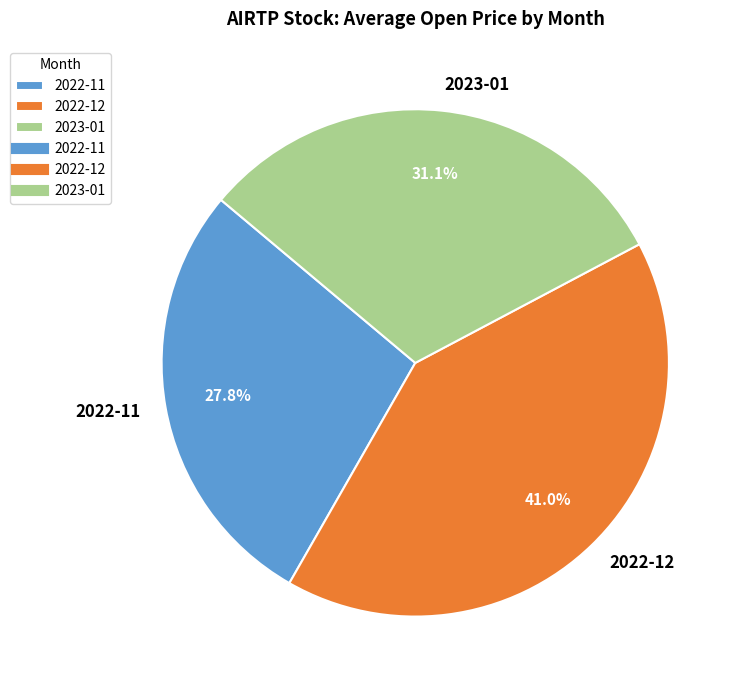

Do 2022-12 and 2023-01 together represent more than half of the pie?

Yes